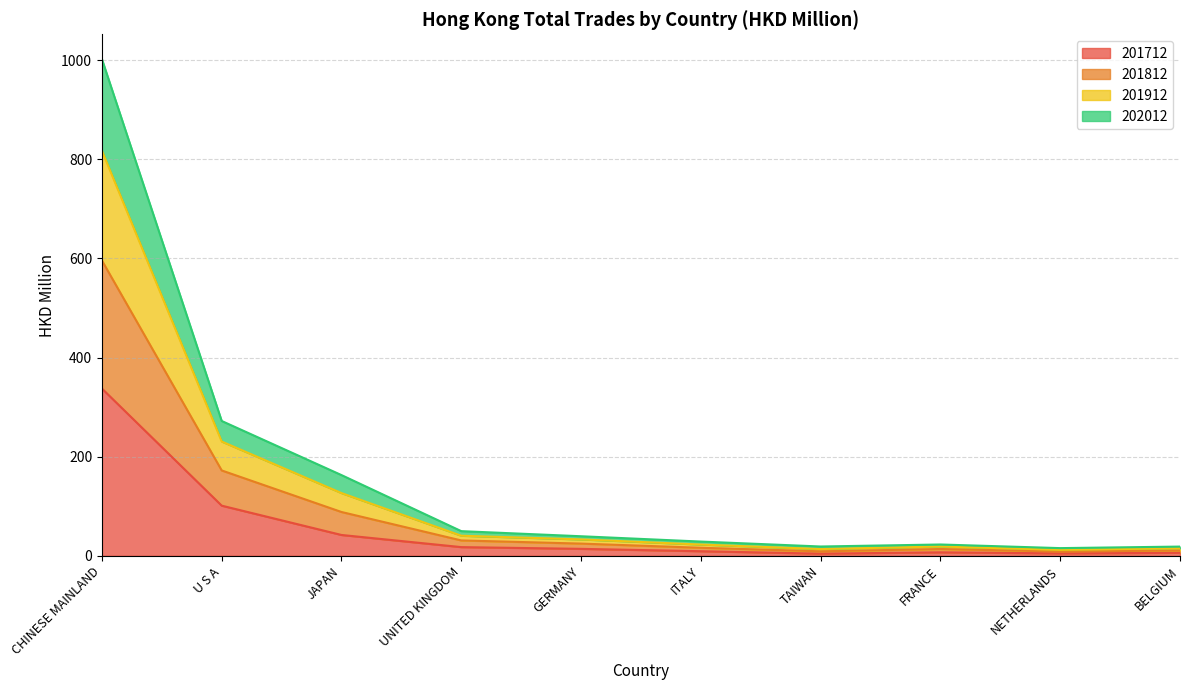

The value of 201912 at UNITED KINGDOM is 40.5. True or false?

True